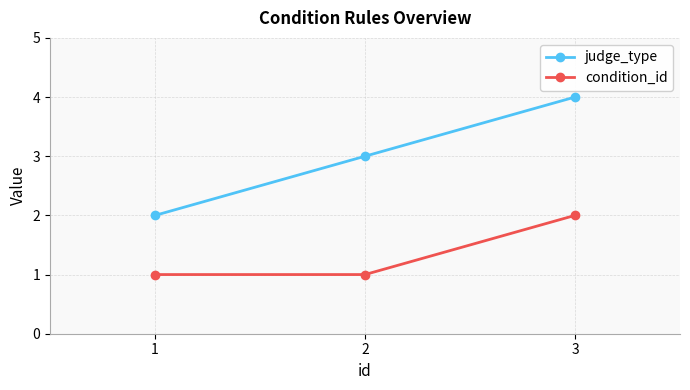

List the labels in order of judge_type value, largest first.

3, 2, 1